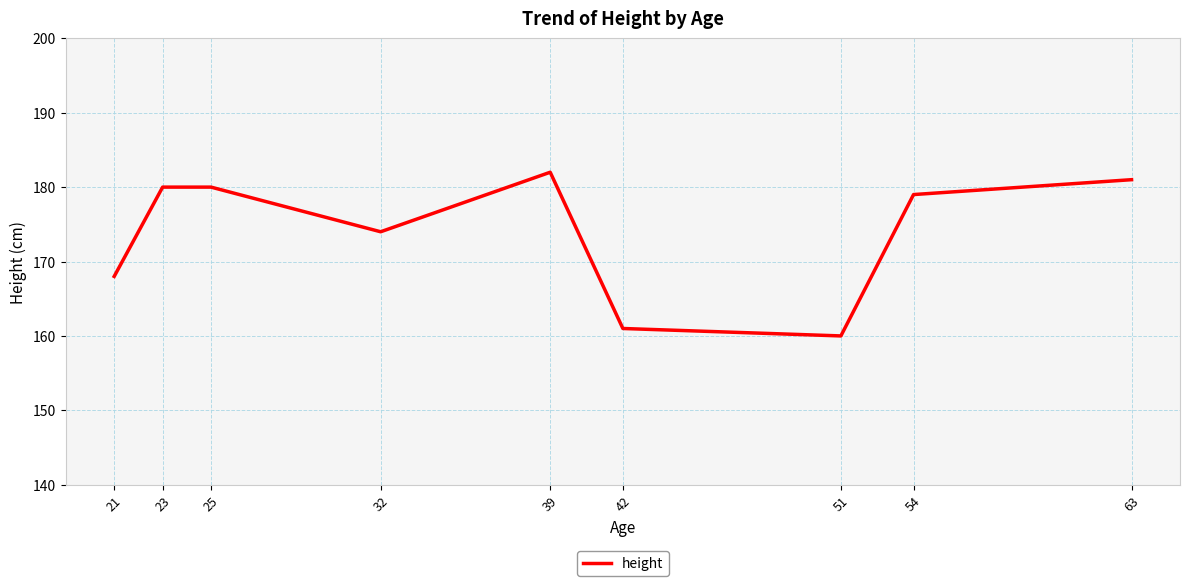

Reading left to right, list all the values displayed in this chart.

168	180	180	174	182	161	160	179	181